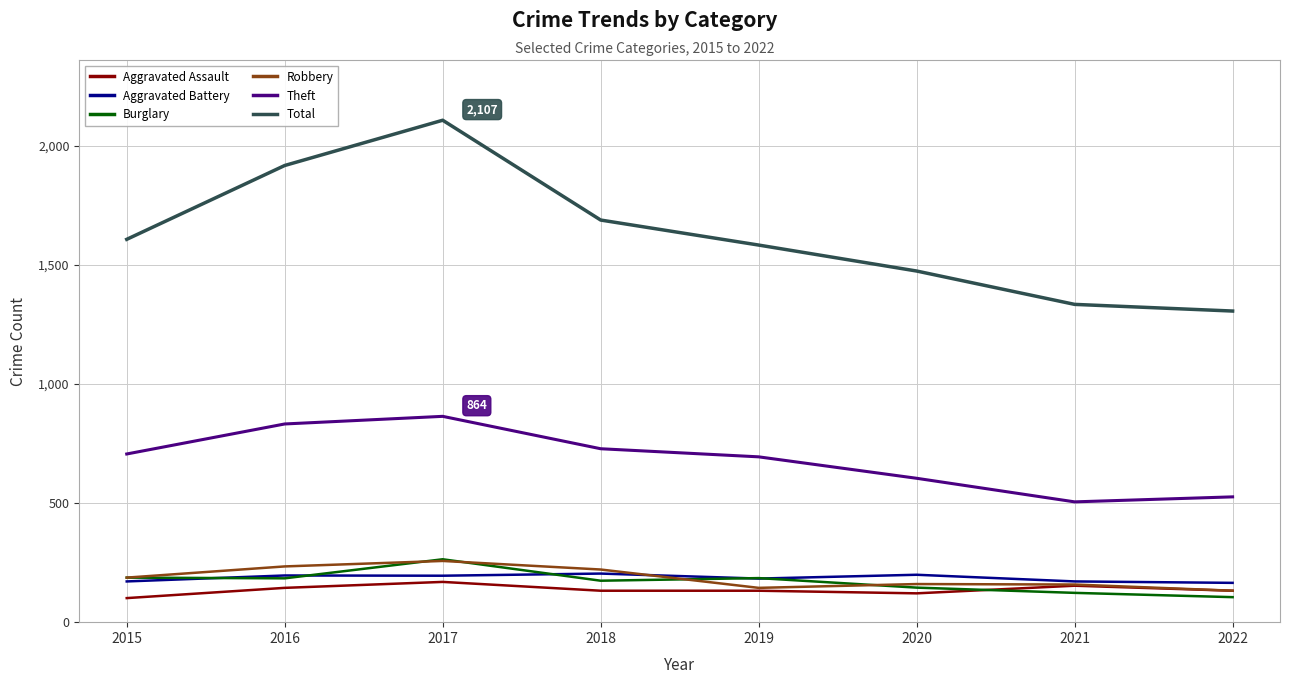

Which series has the widest spread of values?

Total